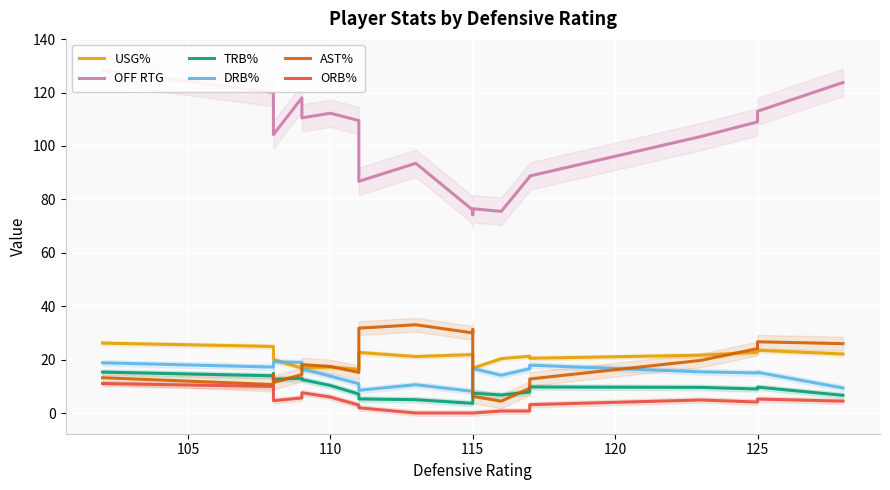

Reading left to right, transcribe all the data shown in this chart.

USG%: 26.2	24.9	22.9	20.1	16.8	17.0	17.2	16.4	22.7	21.1	21.9	21.8	16.8	20.3	21.3	20.5	21.7	22.8	23.5	22.1
OFF RTG: 128.2	120.0	116.2	104.2	118.0	110.5	112.2	109.5	86.8	93.5	76.0	74.2	76.5	75.5	88.5	88.8	103.5	109.0	113.0	123.8
TRB%: 15.3	13.9	14.7	12.7	13.0	12.5	10.3	7.1	5.3	5.0	3.6	4.4	7.5	6.8	7.8	9.8	9.6	9.0	9.7	6.6
DRB%: 18.8	17.2	18.6	19.2	19.0	16.6	13.8	11.0	8.5	10.6	8.1	9.8	16.6	14.2	16.6	17.9	15.4	15.0	15.2	9.4
AST%: 13.2	10.7	14.4	11.4	14.4	18.1	17.4	15.2	31.8	33.0	30.0	31.2	6.2	4.5	9.3	12.8	19.7	24.1	26.7	26.0
ORB%: 11.1	9.9	10.0	4.6	5.7	7.6	6.0	3.0	1.9	0.0	0.0	0.0	0.0	0.8	0.8	3.1	4.9	4.1	5.2	4.5